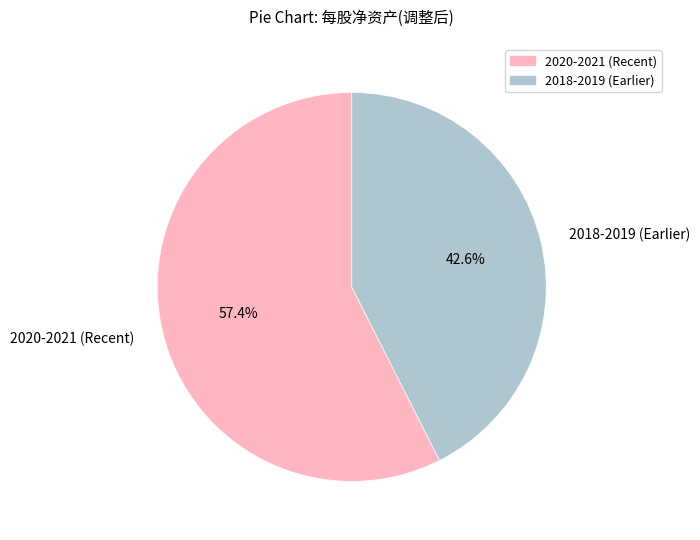

Is 2020-2021 (Recent) the majority of the pie?

Yes